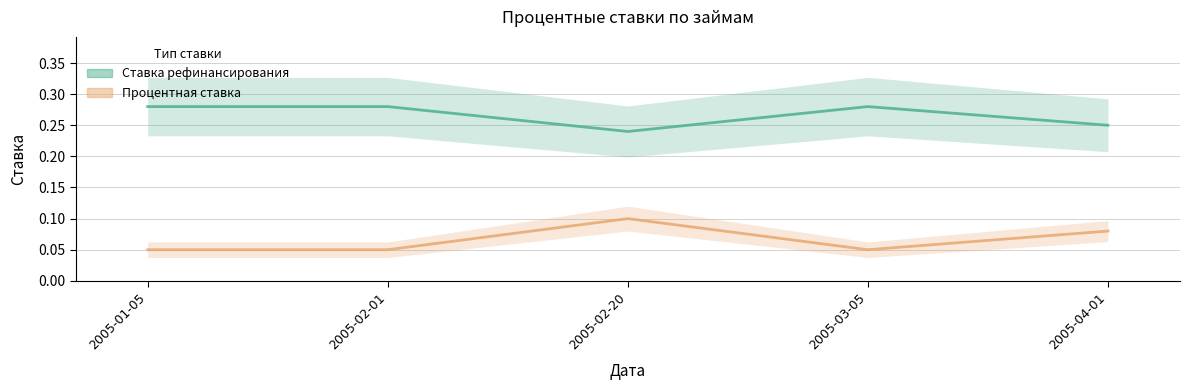

Between 2005-03-05 and 2005-02-20, which is larger?

2005-03-05